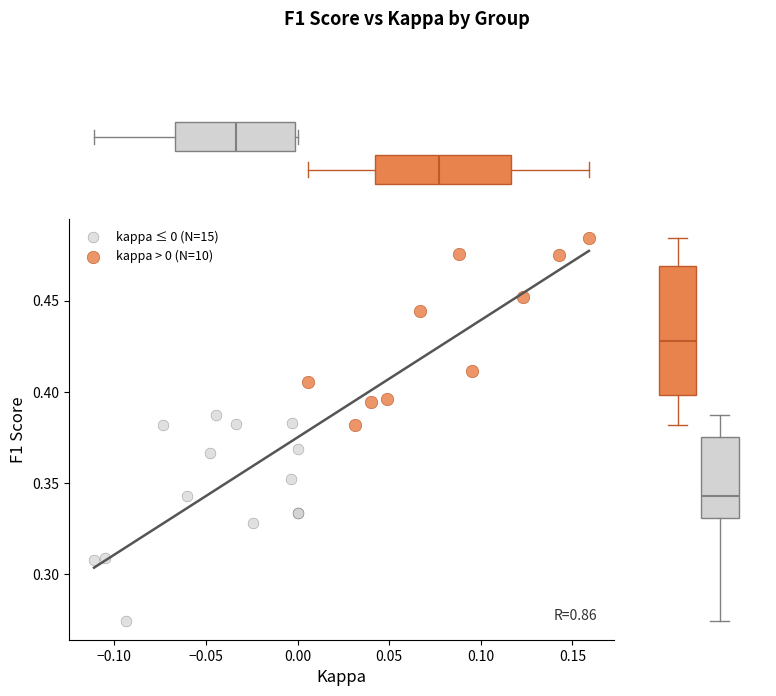

Which series reaches the maximum Y coordinate?

kappa > 0 (N=10)